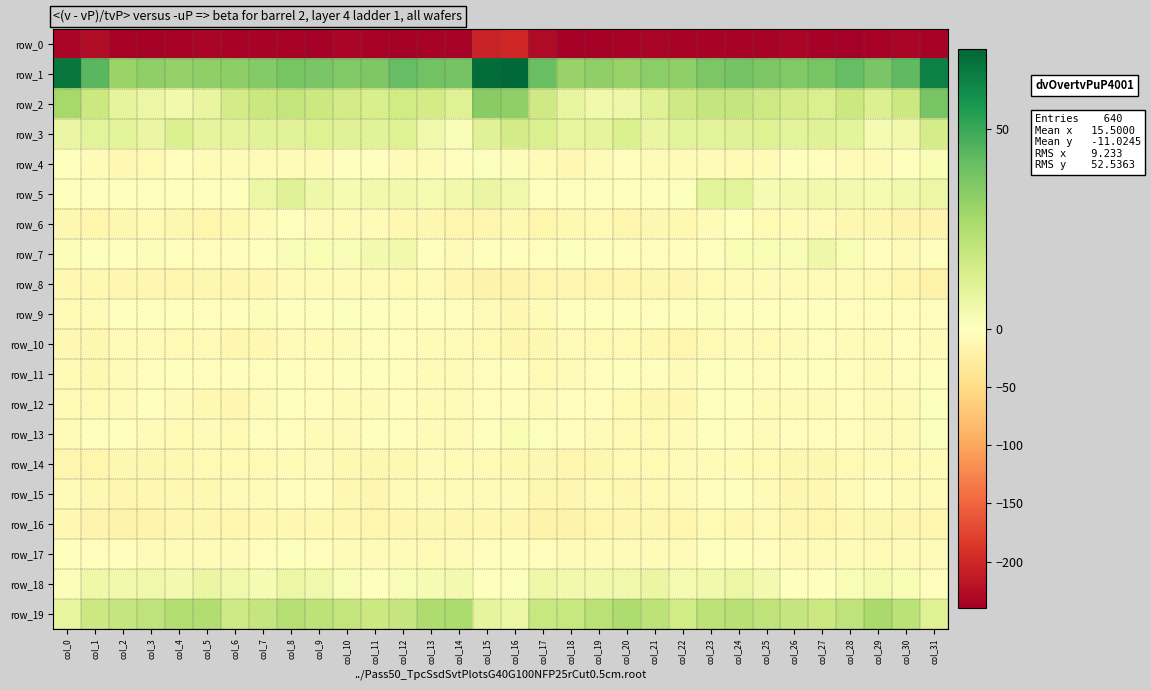

What is the average value of the row_7 series?

-0.2